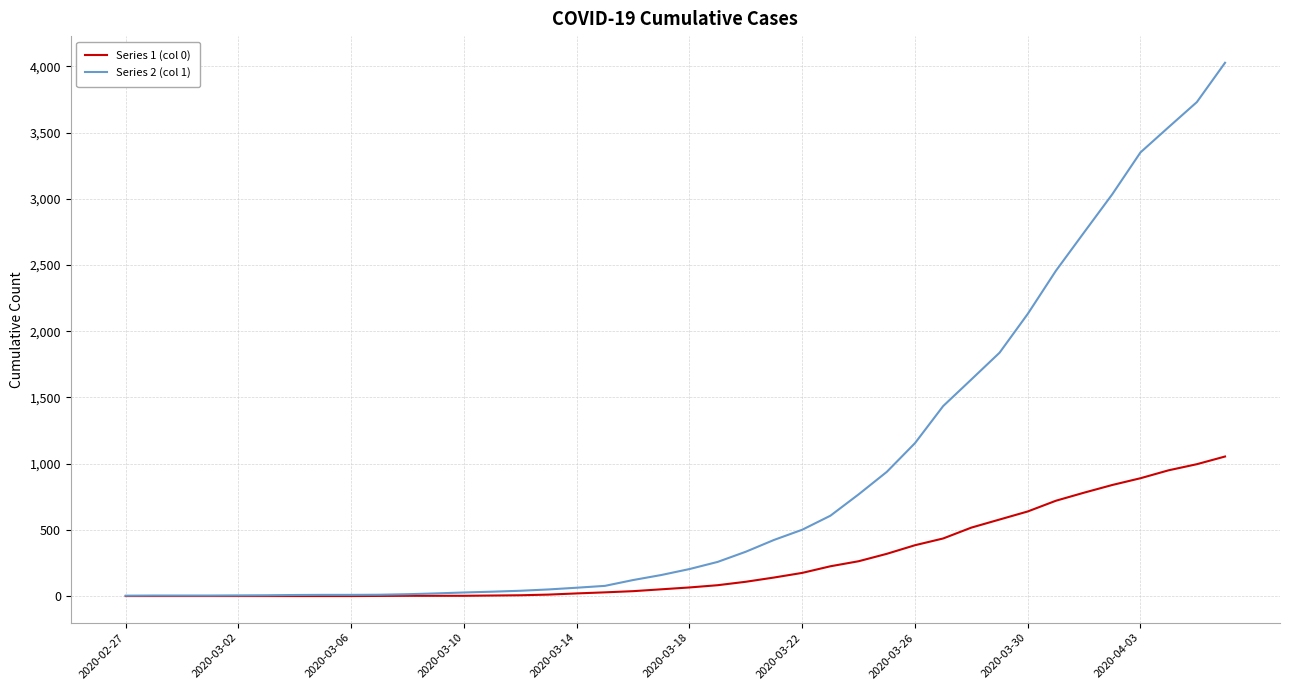

Rank the series by their maximum value, from lowest to highest.

Series 1 (col 0), Series 2 (col 1)